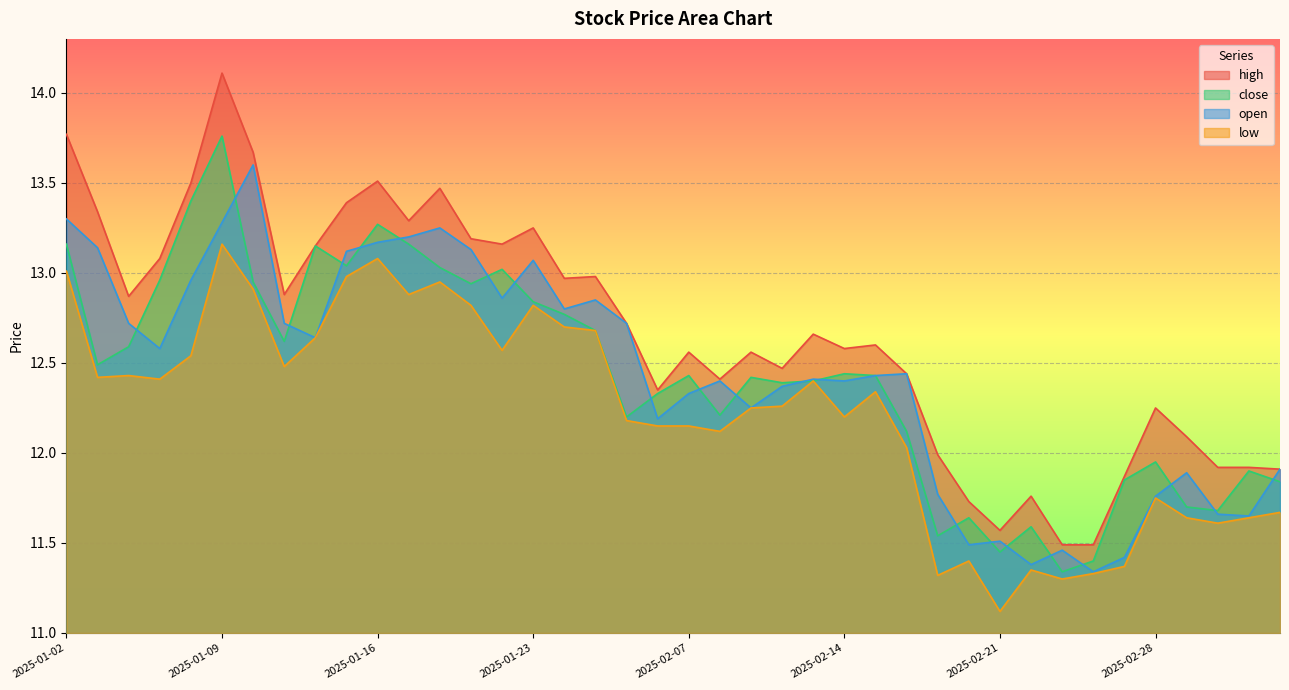

Does the chart display data point markers on the line(s)?

No